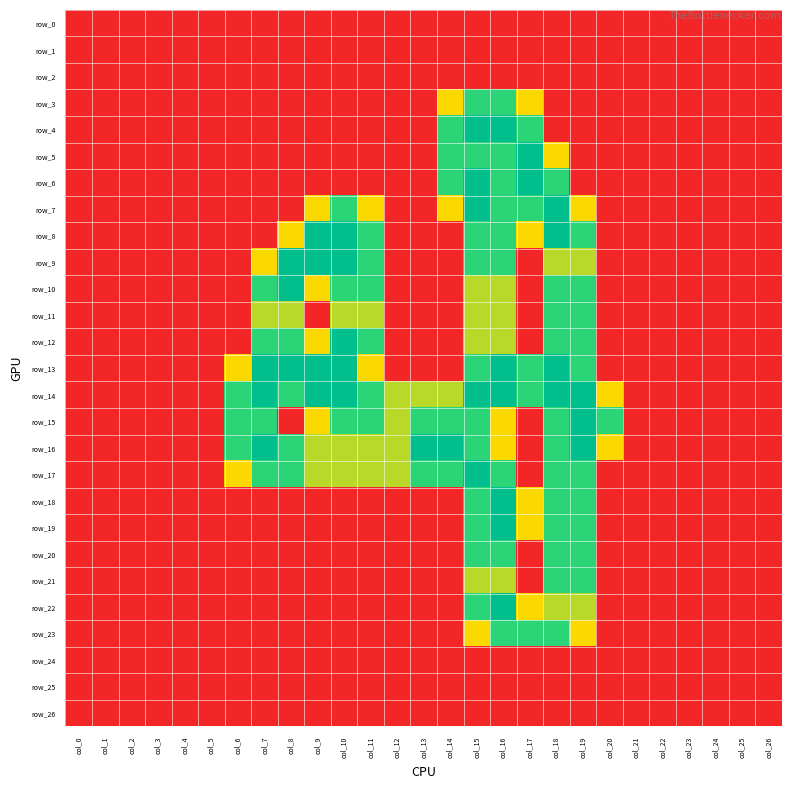

Reading left to right, extract all data points from this chart.

row_0: col_0=0.0	col_1=0.0	col_2=0.0	col_3=0.0	col_4=0.0	col_5=0.0	col_6=0.0	col_7=0.0	col_8=0.0	col_9=0.0	col_10=0.0	col_11=0.0	col_12=0.0	col_13=0.0	col_14=0.0	col_15=0.0	col_16=0.0	col_17=0.0	col_18=0.0	col_19=0.0	col_20=0.0	col_21=0.0	col_22=0.0	col_23=0.0	col_24=0.0	col_25=0.0	col_26=0.0
row_1: col_0=0.0	col_1=0.0	col_2=0.0	col_3=0.0	col_4=0.0	col_5=0.0	col_6=0.0	col_7=0.0	col_8=0.0	col_9=0.0	col_10=0.0	col_11=0.0	col_12=0.0	col_13=0.0	col_14=0.0	col_15=0.0	col_16=0.0	col_17=0.0	col_18=0.0	col_19=0.0	col_20=0.0	col_21=0.0	col_22=0.0	col_23=0.0	col_24=0.0	col_25=0.0	col_26=0.0
row_2: col_0=0.0	col_1=0.0	col_2=0.0	col_3=0.0	col_4=0.0	col_5=0.0	col_6=0.0	col_7=0.0	col_8=0.0	col_9=0.0	col_10=0.0	col_11=0.0	col_12=0.0	col_13=0.0	col_14=0.0	col_15=0.0	col_16=0.0	col_17=0.0	col_18=0.0	col_19=0.0	col_20=0.0	col_21=0.0	col_22=0.0	col_23=0.0	col_24=0.0	col_25=0.0	col_26=0.0
row_3: col_0=0.0	col_1=0.0	col_2=0.0	col_3=0.0	col_4=0.0	col_5=0.0	col_6=0.0	col_7=0.0	col_8=0.0	col_9=0.0	col_10=0.0	col_11=0.0	col_12=0.0	col_13=0.0	col_14=0.8	col_15=1.5	col_16=1.5	col_17=0.8	col_18=0.0	col_19=0.0	col_20=0.0	col_21=0.0	col_22=0.0	col_23=0.0	col_24=0.0	col_25=0.0	col_26=0.0
row_4: col_0=0.0	col_1=0.0	col_2=0.0	col_3=0.0	col_4=0.0	col_5=0.0	col_6=0.0	col_7=0.0	col_8=0.0	col_9=0.0	col_10=0.0	col_11=0.0	col_12=0.0	col_13=0.0	col_14=1.5	col_15=2.0	col_16=2.0	col_17=1.5	col_18=0.0	col_19=0.0	col_20=0.0	col_21=0.0	col_22=0.0	col_23=0.0	col_24=0.0	col_25=0.0	col_26=0.0
row_5: col_0=0.0	col_1=0.0	col_2=0.0	col_3=0.0	col_4=0.0	col_5=0.0	col_6=0.0	col_7=0.0	col_8=0.0	col_9=0.0	col_10=0.0	col_11=0.0	col_12=0.0	col_13=0.0	col_14=1.5	col_15=1.5	col_16=1.5	col_17=2.0	col_18=0.8	col_19=0.0	col_20=0.0	col_21=0.0	col_22=0.0	col_23=0.0	col_24=0.0	col_25=0.0	col_26=0.0
row_6: col_0=0.0	col_1=0.0	col_2=0.0	col_3=0.0	col_4=0.0	col_5=0.0	col_6=0.0	col_7=0.0	col_8=0.0	col_9=0.0	col_10=0.0	col_11=0.0	col_12=0.0	col_13=0.0	col_14=1.5	col_15=2.0	col_16=1.5	col_17=2.0	col_18=1.5	col_19=0.0	col_20=0.0	col_21=0.0	col_22=0.0	col_23=0.0	col_24=0.0	col_25=0.0	col_26=0.0
row_7: col_0=0.0	col_1=0.0	col_2=0.0	col_3=0.0	col_4=0.0	col_5=0.0	col_6=0.0	col_7=0.0	col_8=0.0	col_9=0.8	col_10=1.5	col_11=0.8	col_12=0.0	col_13=0.0	col_14=0.8	col_15=2.0	col_16=1.5	col_17=1.5	col_18=2.0	col_19=0.8	col_20=0.0	col_21=0.0	col_22=0.0	col_23=0.0	col_24=0.0	col_25=0.0	col_26=0.0
row_8: col_0=0.0	col_1=0.0	col_2=0.0	col_3=0.0	col_4=0.0	col_5=0.0	col_6=0.0	col_7=0.0	col_8=0.8	col_9=2.0	col_10=2.0	col_11=1.5	col_12=0.0	col_13=0.0	col_14=0.0	col_15=1.5	col_16=1.5	col_17=0.8	col_18=2.0	col_19=1.5	col_20=0.0	col_21=0.0	col_22=0.0	col_23=0.0	col_24=0.0	col_25=0.0	col_26=0.0
row_9: col_0=0.0	col_1=0.0	col_2=0.0	col_3=0.0	col_4=0.0	col_5=0.0	col_6=0.0	col_7=0.8	col_8=2.0	col_9=2.0	col_10=2.0	col_11=1.5	col_12=0.0	col_13=0.0	col_14=0.0	col_15=1.5	col_16=1.5	col_17=0.0	col_18=1.0	col_19=1.0	col_20=0.0	col_21=0.0	col_22=0.0	col_23=0.0	col_24=0.0	col_25=0.0	col_26=0.0
row_10: col_0=0.0	col_1=0.0	col_2=0.0	col_3=0.0	col_4=0.0	col_5=0.0	col_6=0.0	col_7=1.5	col_8=2.0	col_9=0.8	col_10=1.5	col_11=1.5	col_12=0.0	col_13=0.0	col_14=0.0	col_15=1.0	col_16=1.0	col_17=0.0	col_18=1.5	col_19=1.5	col_20=0.0	col_21=0.0	col_22=0.0	col_23=0.0	col_24=0.0	col_25=0.0	col_26=0.0
row_11: col_0=0.0	col_1=0.0	col_2=0.0	col_3=0.0	col_4=0.0	col_5=0.0	col_6=0.0	col_7=1.0	col_8=1.0	col_9=0.0	col_10=1.0	col_11=1.0	col_12=0.0	col_13=0.0	col_14=0.0	col_15=1.0	col_16=1.0	col_17=0.0	col_18=1.5	col_19=1.5	col_20=0.0	col_21=0.0	col_22=0.0	col_23=0.0	col_24=0.0	col_25=0.0	col_26=0.0
row_12: col_0=0.0	col_1=0.0	col_2=0.0	col_3=0.0	col_4=0.0	col_5=0.0	col_6=0.0	col_7=1.5	col_8=1.5	col_9=0.8	col_10=2.0	col_11=1.5	col_12=0.0	col_13=0.0	col_14=0.0	col_15=1.0	col_16=1.0	col_17=0.0	col_18=1.5	col_19=1.5	col_20=0.0	col_21=0.0	col_22=0.0	col_23=0.0	col_24=0.0	col_25=0.0	col_26=0.0
row_13: col_0=0.0	col_1=0.0	col_2=0.0	col_3=0.0	col_4=0.0	col_5=0.0	col_6=0.8	col_7=2.0	col_8=2.0	col_9=2.0	col_10=2.0	col_11=0.8	col_12=0.0	col_13=0.0	col_14=0.0	col_15=1.5	col_16=2.0	col_17=1.5	col_18=2.0	col_19=1.5	col_20=0.0	col_21=0.0	col_22=0.0	col_23=0.0	col_24=0.0	col_25=0.0	col_26=0.0
row_14: col_0=0.0	col_1=0.0	col_2=0.0	col_3=0.0	col_4=0.0	col_5=0.0	col_6=1.5	col_7=2.0	col_8=1.5	col_9=2.0	col_10=2.0	col_11=1.5	col_12=1.0	col_13=1.0	col_14=1.0	col_15=2.0	col_16=2.0	col_17=1.5	col_18=2.0	col_19=2.0	col_20=0.8	col_21=0.0	col_22=0.0	col_23=0.0	col_24=0.0	col_25=0.0	col_26=0.0
row_15: col_0=0.0	col_1=0.0	col_2=0.0	col_3=0.0	col_4=0.0	col_5=0.0	col_6=1.5	col_7=1.5	col_8=0.0	col_9=0.8	col_10=1.5	col_11=1.5	col_12=1.0	col_13=1.5	col_14=1.5	col_15=1.5	col_16=0.8	col_17=0.0	col_18=1.5	col_19=2.0	col_20=1.5	col_21=0.0	col_22=0.0	col_23=0.0	col_24=0.0	col_25=0.0	col_26=0.0
row_16: col_0=0.0	col_1=0.0	col_2=0.0	col_3=0.0	col_4=0.0	col_5=0.0	col_6=1.5	col_7=2.0	col_8=1.5	col_9=1.0	col_10=1.0	col_11=1.0	col_12=1.0	col_13=2.0	col_14=2.0	col_15=1.5	col_16=0.8	col_17=0.0	col_18=1.5	col_19=2.0	col_20=0.8	col_21=0.0	col_22=0.0	col_23=0.0	col_24=0.0	col_25=0.0	col_26=0.0
row_17: col_0=0.0	col_1=0.0	col_2=0.0	col_3=0.0	col_4=0.0	col_5=0.0	col_6=0.8	col_7=1.5	col_8=1.5	col_9=1.0	col_10=1.0	col_11=1.0	col_12=1.0	col_13=1.5	col_14=1.5	col_15=2.0	col_16=1.5	col_17=0.0	col_18=1.5	col_19=1.5	col_20=0.0	col_21=0.0	col_22=0.0	col_23=0.0	col_24=0.0	col_25=0.0	col_26=0.0
row_18: col_0=0.0	col_1=0.0	col_2=0.0	col_3=0.0	col_4=0.0	col_5=0.0	col_6=0.0	col_7=0.0	col_8=0.0	col_9=0.0	col_10=0.0	col_11=0.0	col_12=0.0	col_13=0.0	col_14=0.0	col_15=1.5	col_16=2.0	col_17=0.8	col_18=1.5	col_19=1.5	col_20=0.0	col_21=0.0	col_22=0.0	col_23=0.0	col_24=0.0	col_25=0.0	col_26=0.0
row_19: col_0=0.0	col_1=0.0	col_2=0.0	col_3=0.0	col_4=0.0	col_5=0.0	col_6=0.0	col_7=0.0	col_8=0.0	col_9=0.0	col_10=0.0	col_11=0.0	col_12=0.0	col_13=0.0	col_14=0.0	col_15=1.5	col_16=2.0	col_17=0.8	col_18=1.5	col_19=1.5	col_20=0.0	col_21=0.0	col_22=0.0	col_23=0.0	col_24=0.0	col_25=0.0	col_26=0.0
row_20: col_0=0.0	col_1=0.0	col_2=0.0	col_3=0.0	col_4=0.0	col_5=0.0	col_6=0.0	col_7=0.0	col_8=0.0	col_9=0.0	col_10=0.0	col_11=0.0	col_12=0.0	col_13=0.0	col_14=0.0	col_15=1.5	col_16=1.5	col_17=0.0	col_18=1.5	col_19=1.5	col_20=0.0	col_21=0.0	col_22=0.0	col_23=0.0	col_24=0.0	col_25=0.0	col_26=0.0
row_21: col_0=0.0	col_1=0.0	col_2=0.0	col_3=0.0	col_4=0.0	col_5=0.0	col_6=0.0	col_7=0.0	col_8=0.0	col_9=0.0	col_10=0.0	col_11=0.0	col_12=0.0	col_13=0.0	col_14=0.0	col_15=1.0	col_16=1.0	col_17=0.0	col_18=1.5	col_19=1.5	col_20=0.0	col_21=0.0	col_22=0.0	col_23=0.0	col_24=0.0	col_25=0.0	col_26=0.0
row_22: col_0=0.0	col_1=0.0	col_2=0.0	col_3=0.0	col_4=0.0	col_5=0.0	col_6=0.0	col_7=0.0	col_8=0.0	col_9=0.0	col_10=0.0	col_11=0.0	col_12=0.0	col_13=0.0	col_14=0.0	col_15=1.5	col_16=2.0	col_17=0.8	col_18=1.0	col_19=1.0	col_20=0.0	col_21=0.0	col_22=0.0	col_23=0.0	col_24=0.0	col_25=0.0	col_26=0.0
row_23: col_0=0.0	col_1=0.0	col_2=0.0	col_3=0.0	col_4=0.0	col_5=0.0	col_6=0.0	col_7=0.0	col_8=0.0	col_9=0.0	col_10=0.0	col_11=0.0	col_12=0.0	col_13=0.0	col_14=0.0	col_15=0.8	col_16=1.5	col_17=1.5	col_18=1.5	col_19=0.8	col_20=0.0	col_21=0.0	col_22=0.0	col_23=0.0	col_24=0.0	col_25=0.0	col_26=0.0
row_24: col_0=0.0	col_1=0.0	col_2=0.0	col_3=0.0	col_4=0.0	col_5=0.0	col_6=0.0	col_7=0.0	col_8=0.0	col_9=0.0	col_10=0.0	col_11=0.0	col_12=0.0	col_13=0.0	col_14=0.0	col_15=0.0	col_16=0.0	col_17=0.0	col_18=0.0	col_19=0.0	col_20=0.0	col_21=0.0	col_22=0.0	col_23=0.0	col_24=0.0	col_25=0.0	col_26=0.0
row_25: col_0=0.0	col_1=0.0	col_2=0.0	col_3=0.0	col_4=0.0	col_5=0.0	col_6=0.0	col_7=0.0	col_8=0.0	col_9=0.0	col_10=0.0	col_11=0.0	col_12=0.0	col_13=0.0	col_14=0.0	col_15=0.0	col_16=0.0	col_17=0.0	col_18=0.0	col_19=0.0	col_20=0.0	col_21=0.0	col_22=0.0	col_23=0.0	col_24=0.0	col_25=0.0	col_26=0.0
row_26: col_0=0.0	col_1=0.0	col_2=0.0	col_3=0.0	col_4=0.0	col_5=0.0	col_6=0.0	col_7=0.0	col_8=0.0	col_9=0.0	col_10=0.0	col_11=0.0	col_12=0.0	col_13=0.0	col_14=0.0	col_15=0.0	col_16=0.0	col_17=0.0	col_18=0.0	col_19=0.0	col_20=0.0	col_21=0.0	col_22=0.0	col_23=0.0	col_24=0.0	col_25=0.0	col_26=0.0